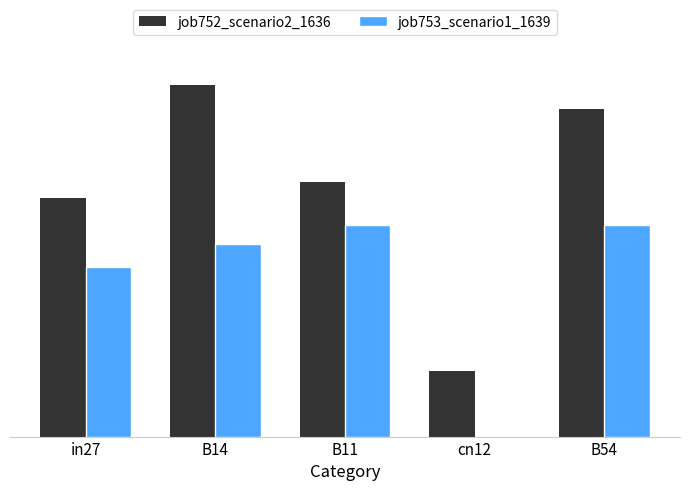

Are the bars horizontal?

No